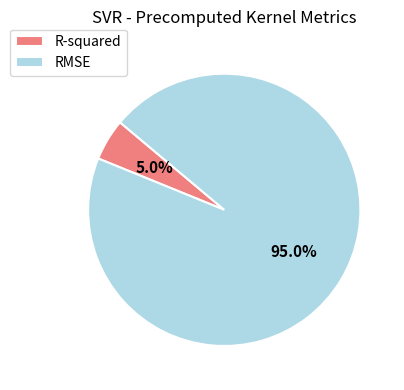

What percentage is the R-squared slice, to the nearest percent?

5%